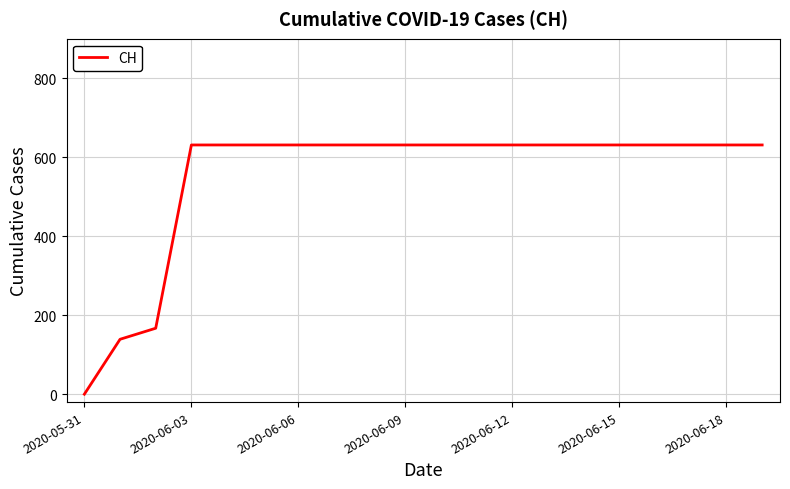

What is the greatest value displayed?

631